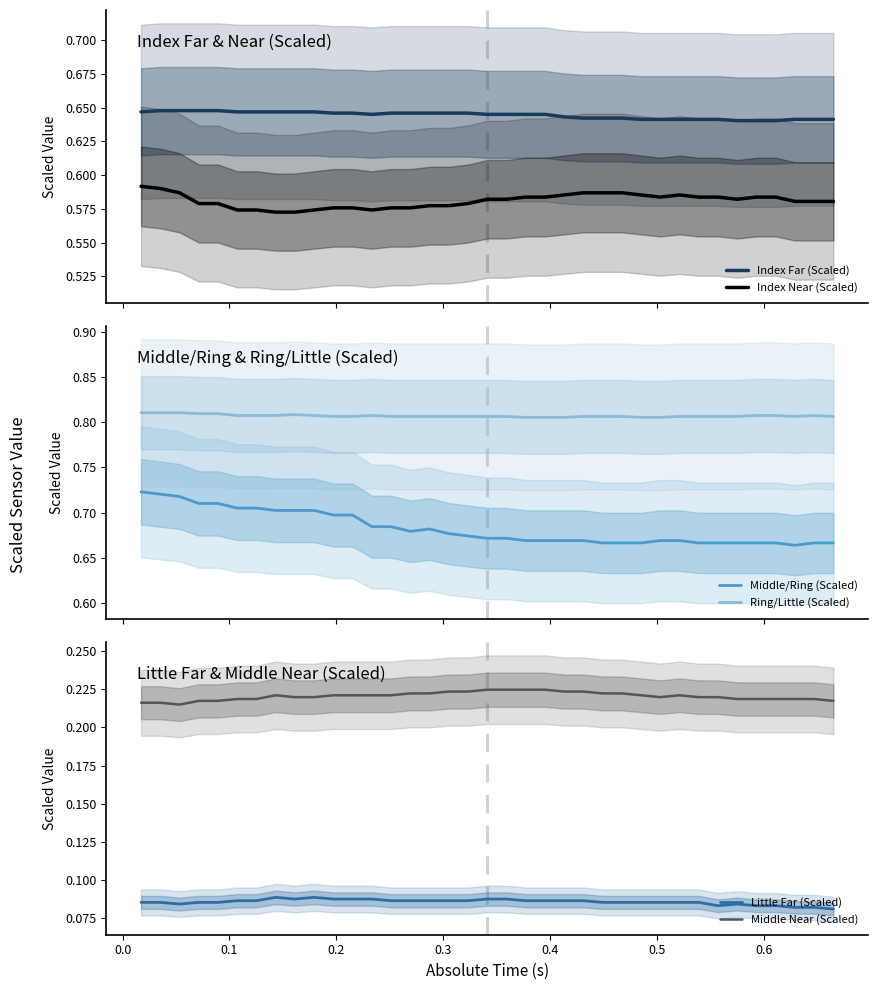

True or false: Middle/Ring (Scaled) and Ring/Little (Scaled) intersect in this chart.

False